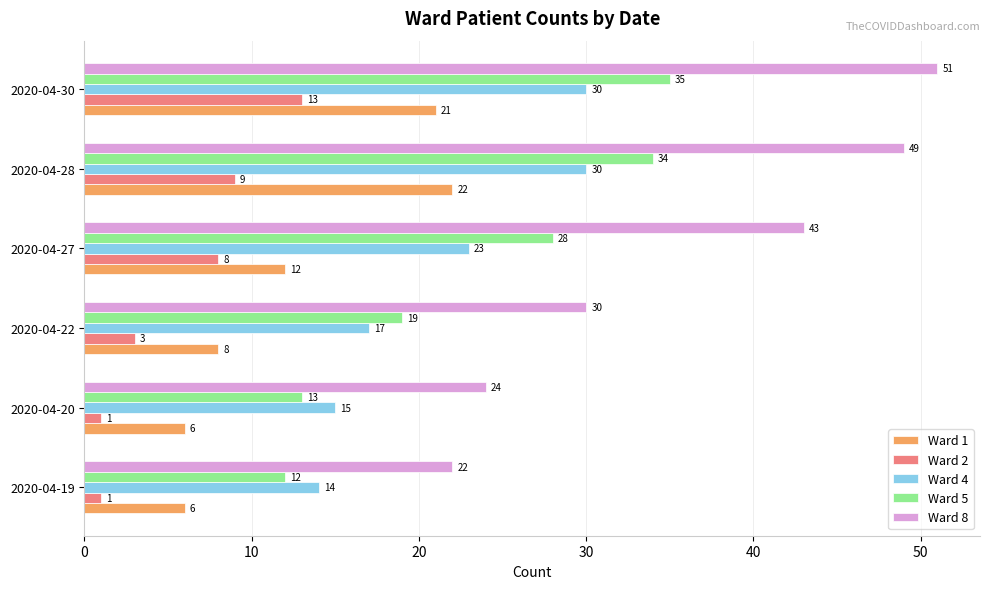

Which series has the widest spread of values?

Ward 8